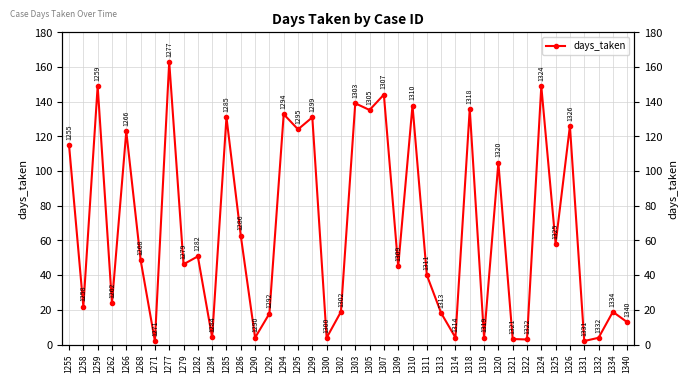

How many distinct data groups are displayed?

1